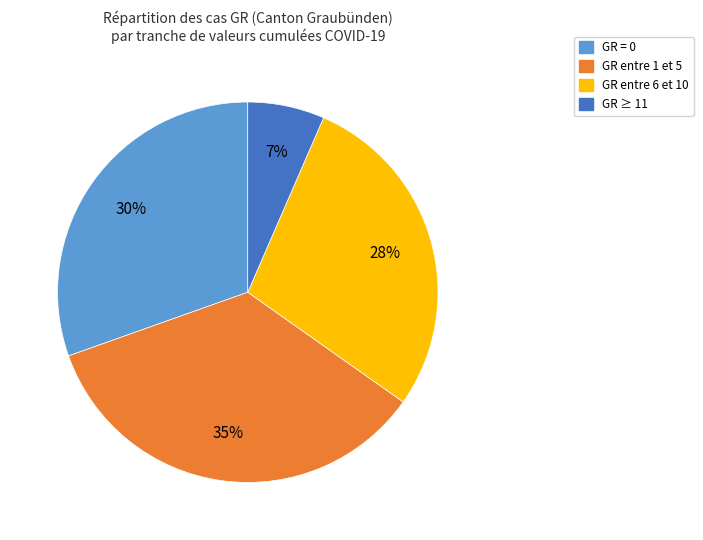

Do GR entre 6 et 10 and GR = 0 together represent more than half of the pie?

Yes